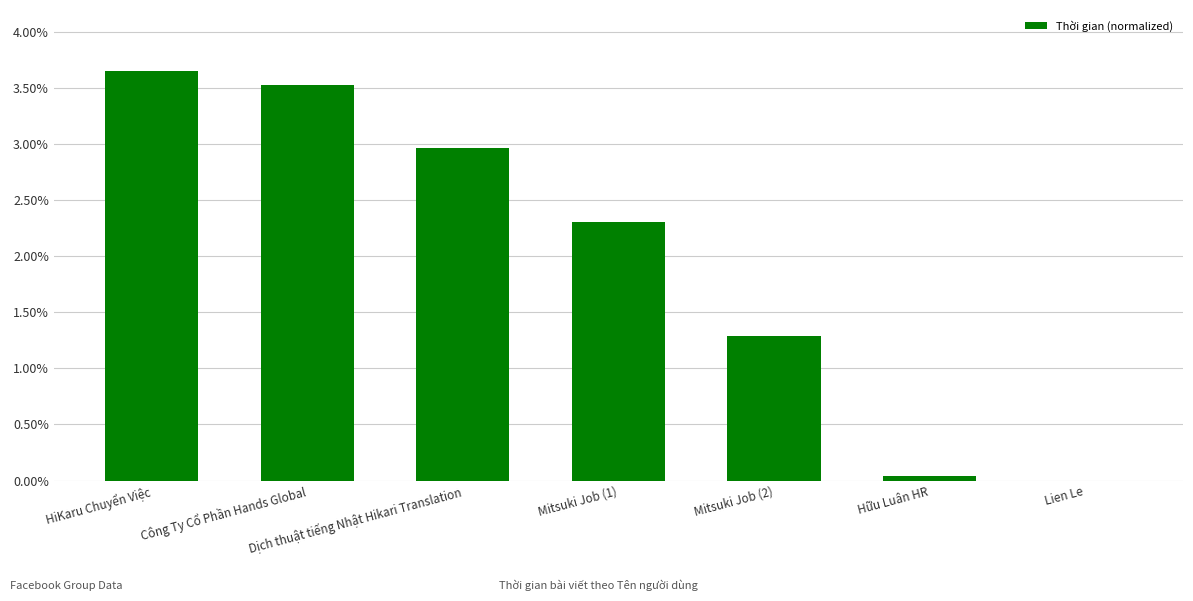

Which has a higher value, Công Ty Cổ Phần Hands Global or Dịch thuật tiếng Nhật Hikari Translation?

Công Ty Cổ Phần Hands Global